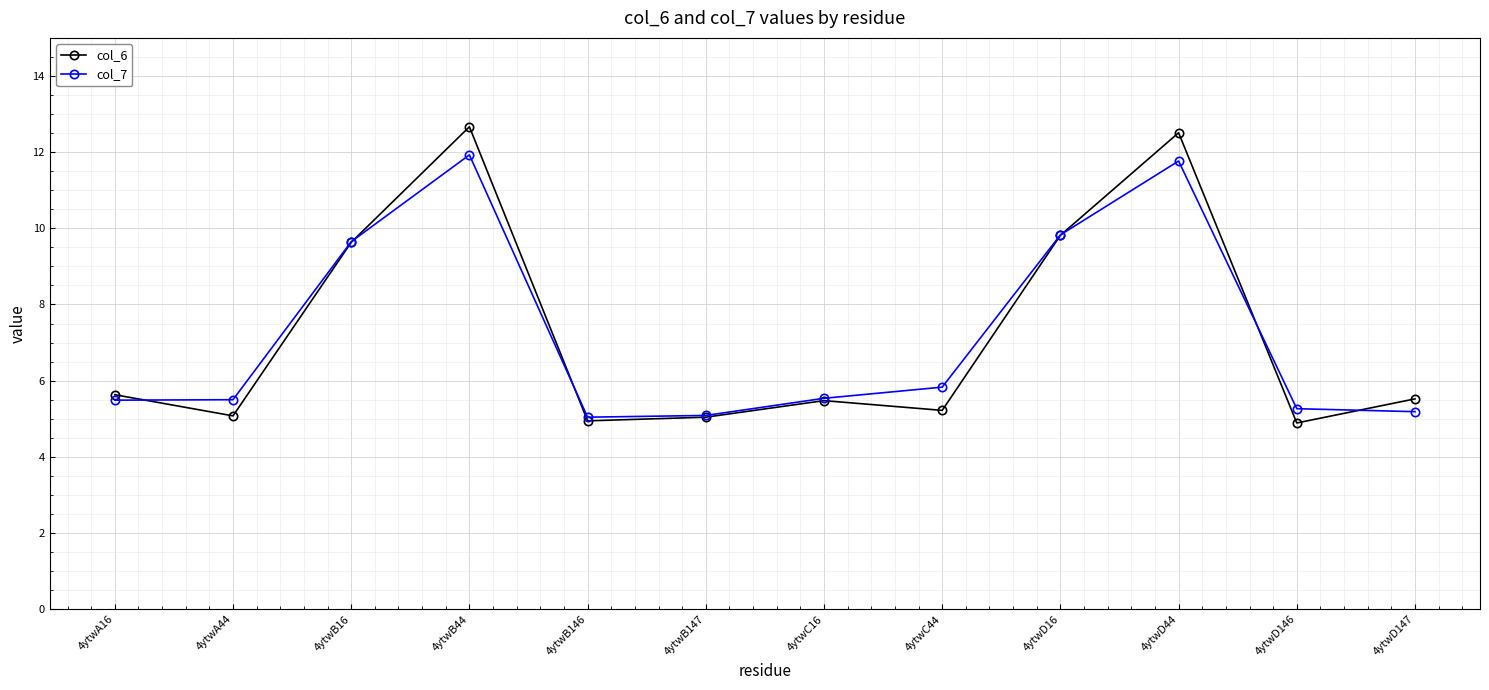

At which label is col_6 closest to 8?

4ytwB16